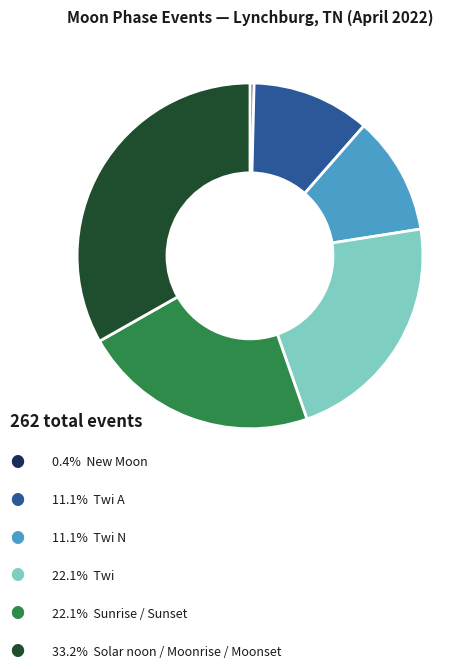

Is there a majority slice in this chart?

No